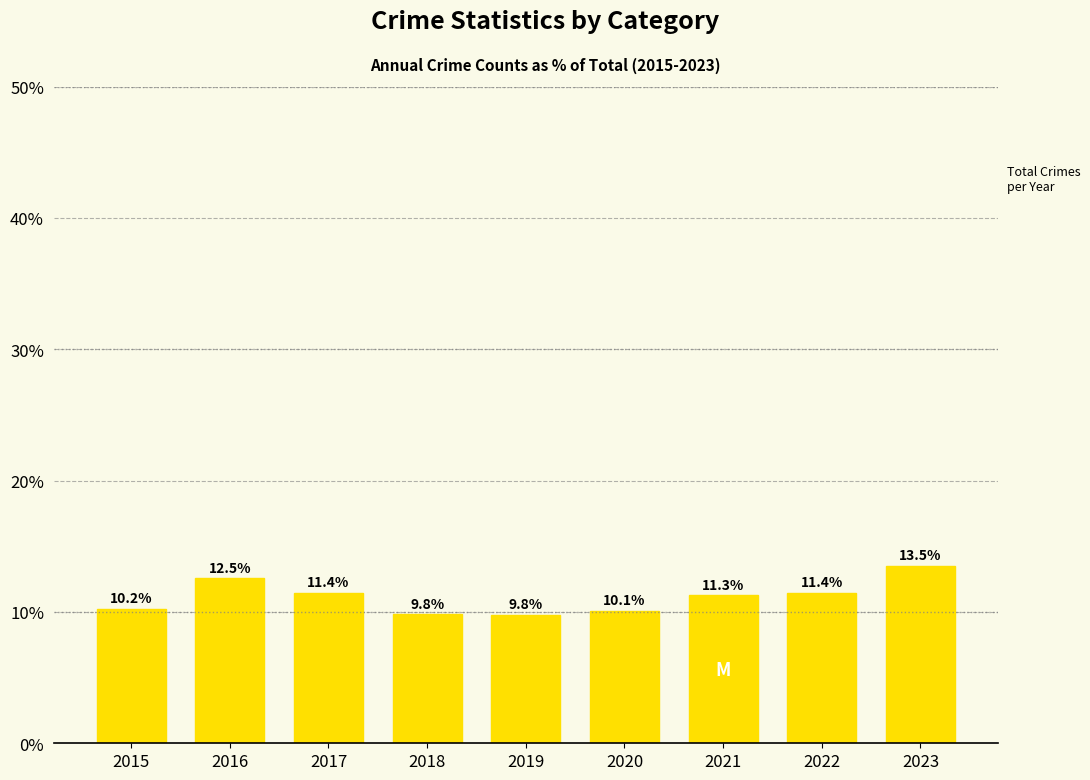

Reading left to right, what are all the values shown in this chart?

2015=10.2	2016=12.5	2017=11.4	2018=9.8	2019=9.8	2020=10.1	2021=11.3	2022=11.4	2023=13.5